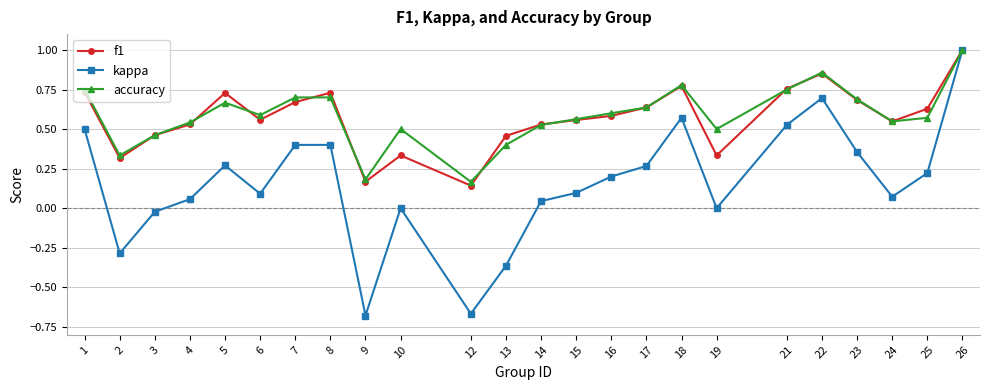

Is it true that accuracy equals 0.3 at 2?

True